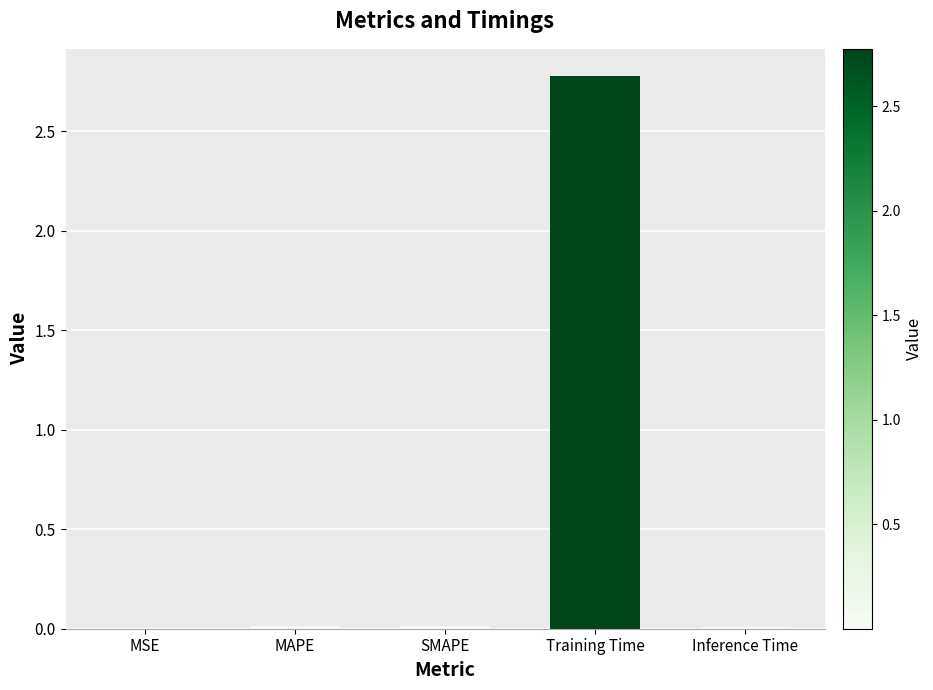

Which category has the highest value across all series?

Training Time